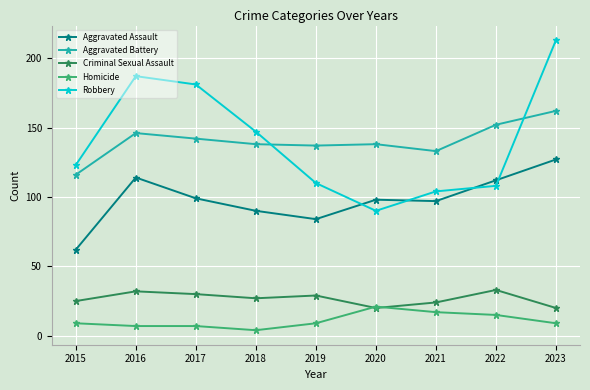

Which label corresponds to the smallest value in the chart?

2018